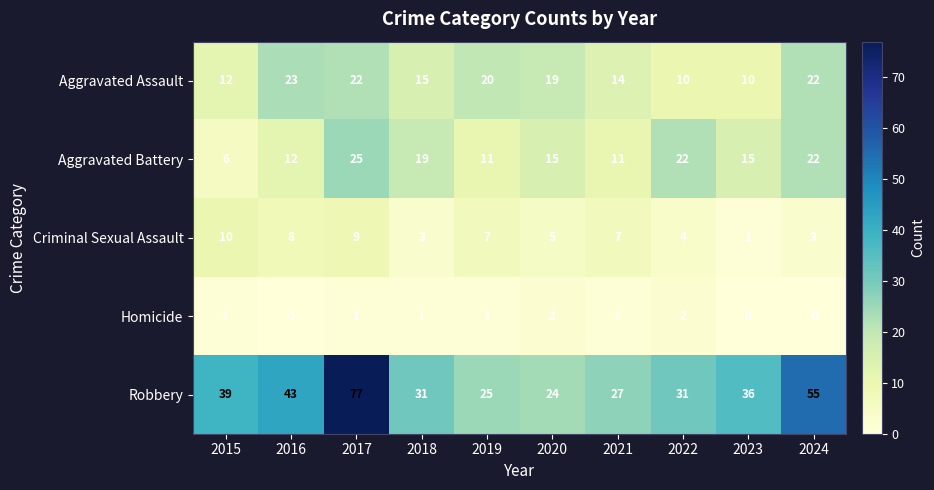

What is the sum of all Robbery values?

388